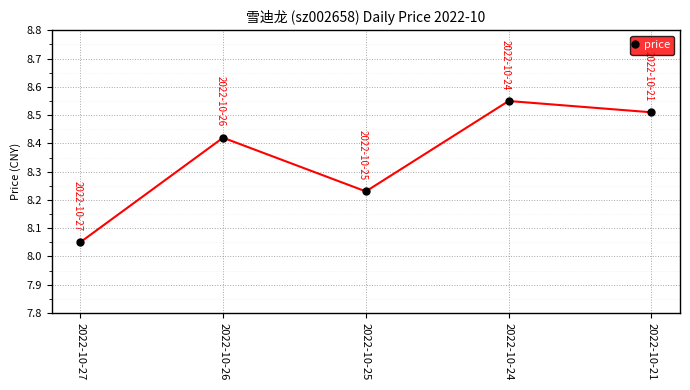

How many distinct data groups are displayed?

1